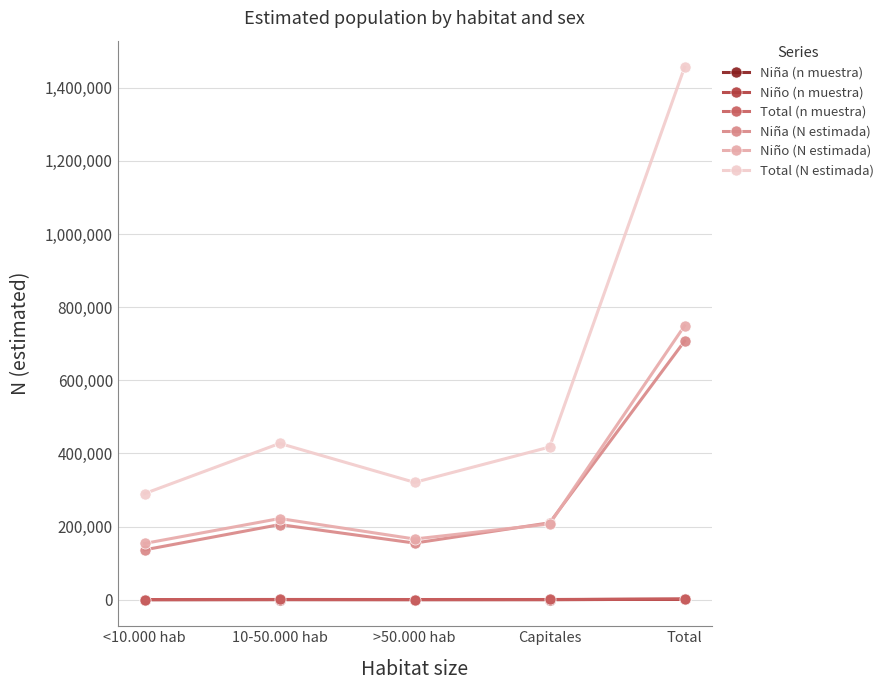

What is the lowest value of the Niña (N estimada) series?

136391